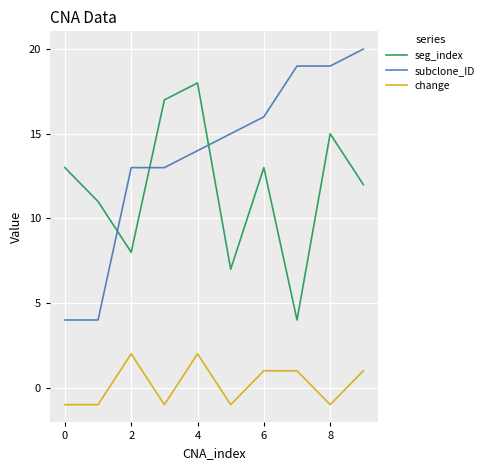

What is the minimum value for seg_index?

4